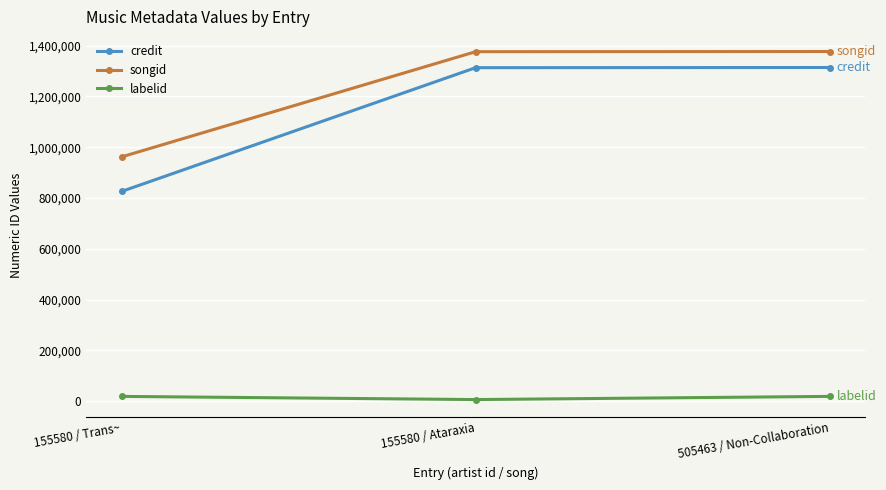

What is the minimum value for credit?

825885